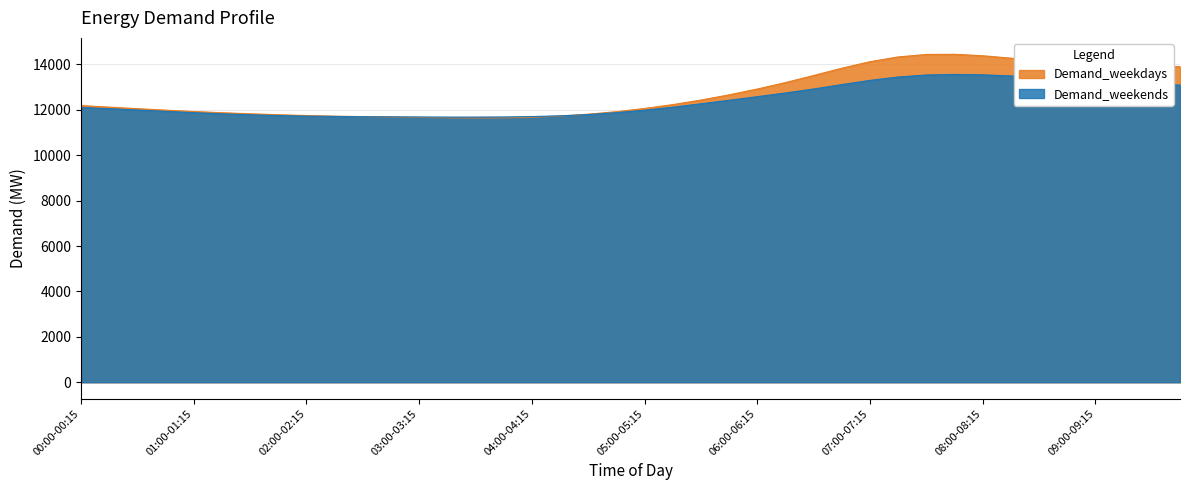

Between which two adjacent categories do Demand_weekends and Demand_weekdays first intersect?

02:30-02:45 and 02:45-03:00